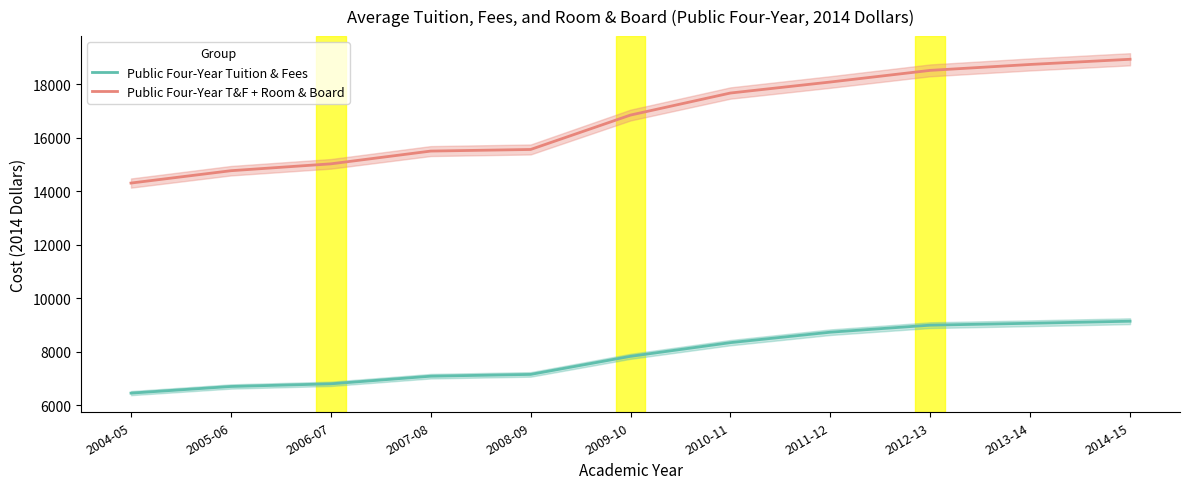

What is the sum of all Public Four-Year Tuition & Fees values?

86250